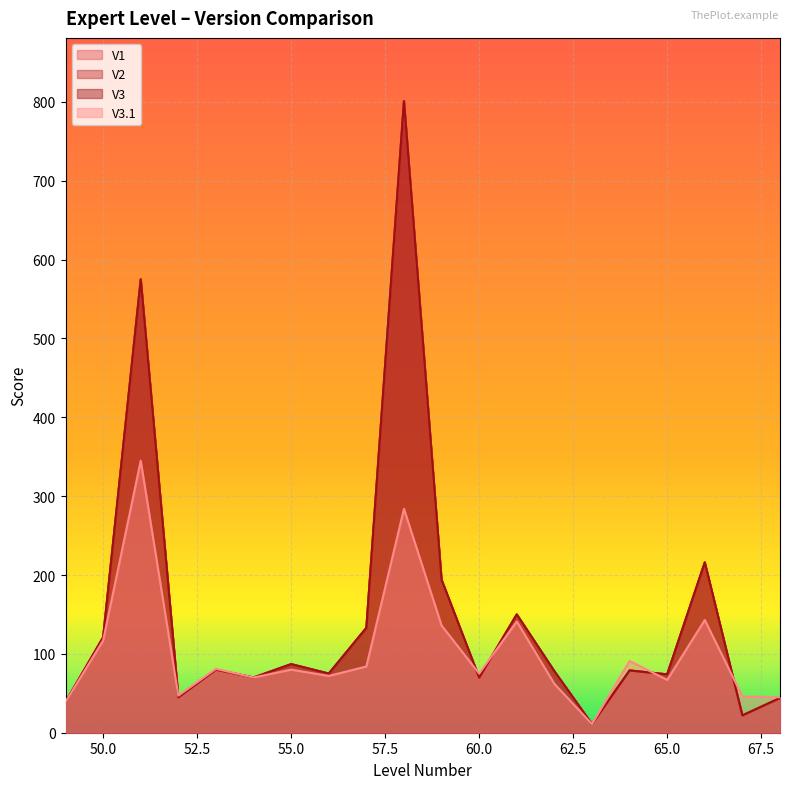

What is the total value across all series at 60?

285